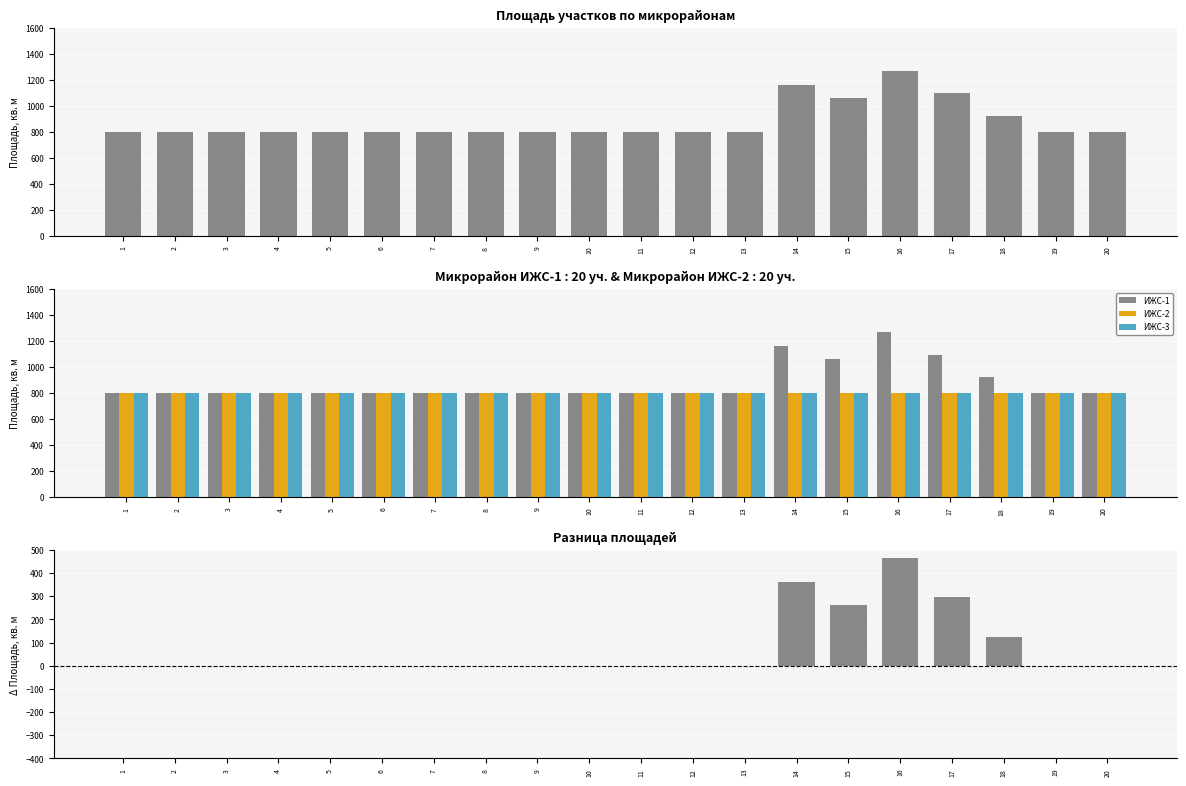

Rank the series by their maximum value, from highest to lowest.

ИЖС-1, ИЖС-2, ИЖС-3, Разница (ИЖС-1 − ИЖС-2)